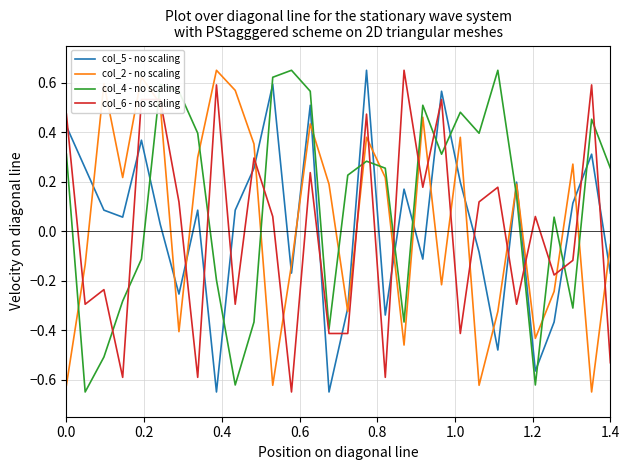

True or false: col_5 - no scaling and col_4 - no scaling intersect in this chart.

True